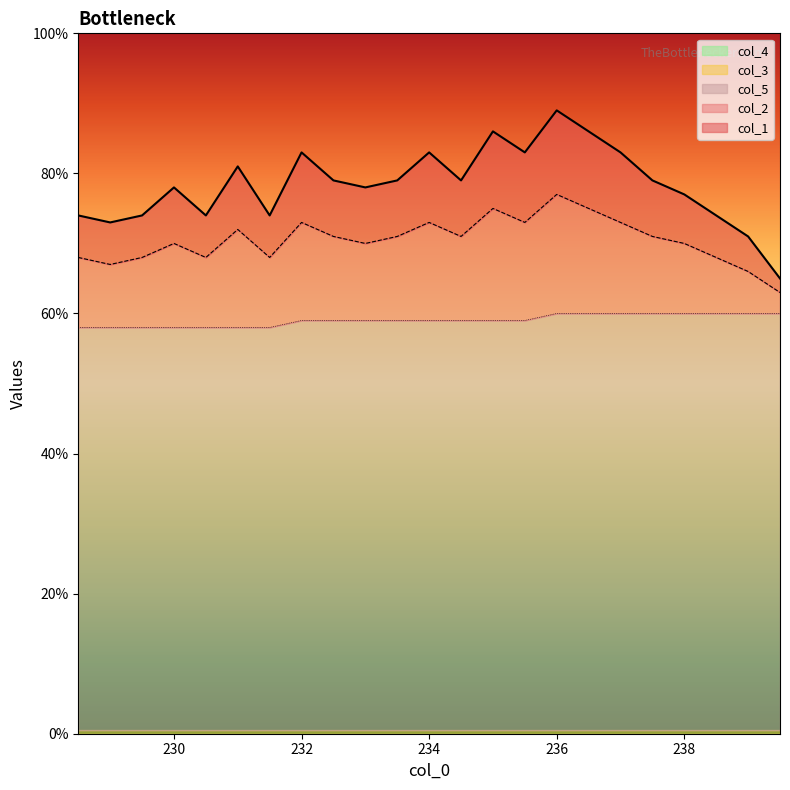

Does the chart have visible grid lines?

No